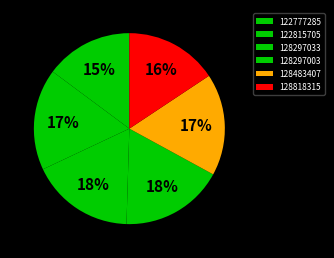

What is the ratio of the value at 128483407 to the value at 122777285?

1.2